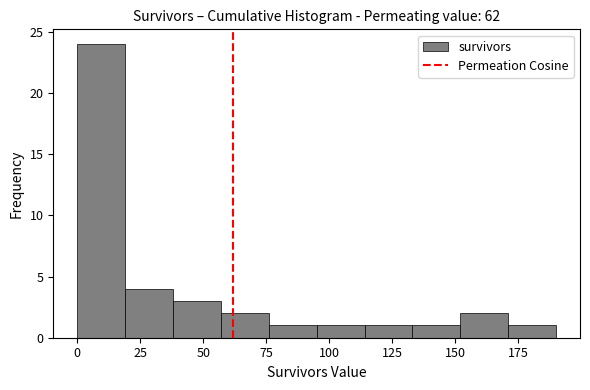

Read against the x-axis, roughly where is the centre of the tallest bar?

10